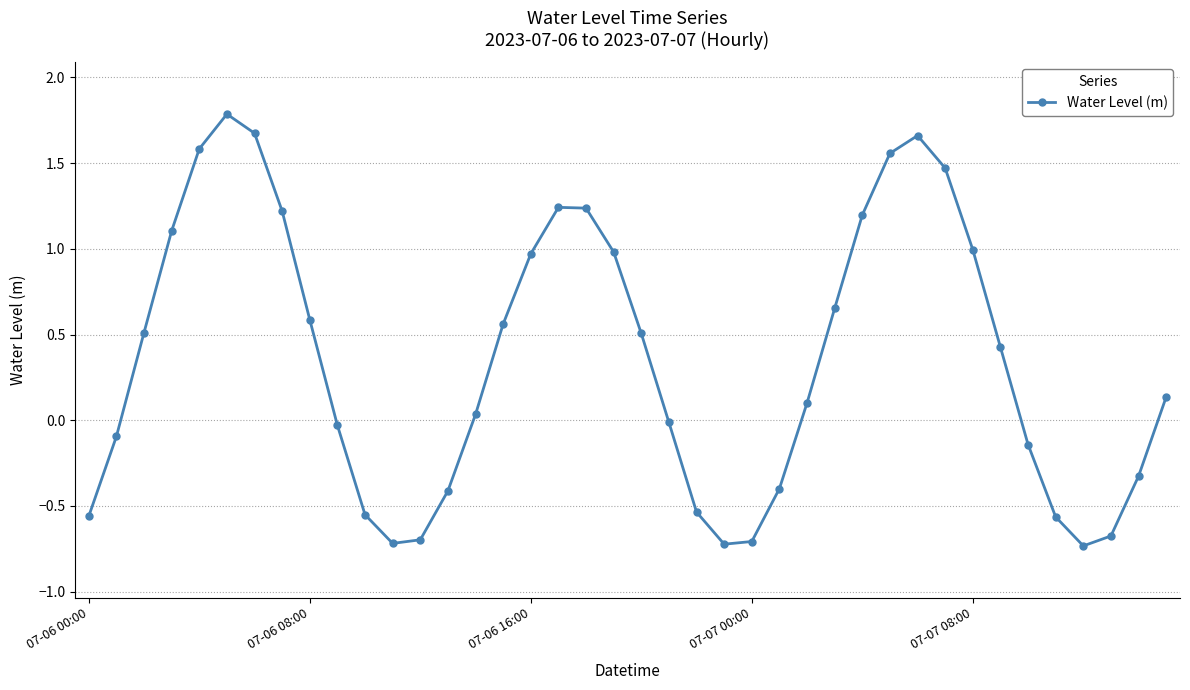

What is the value of the 17th point from the left?

1.0